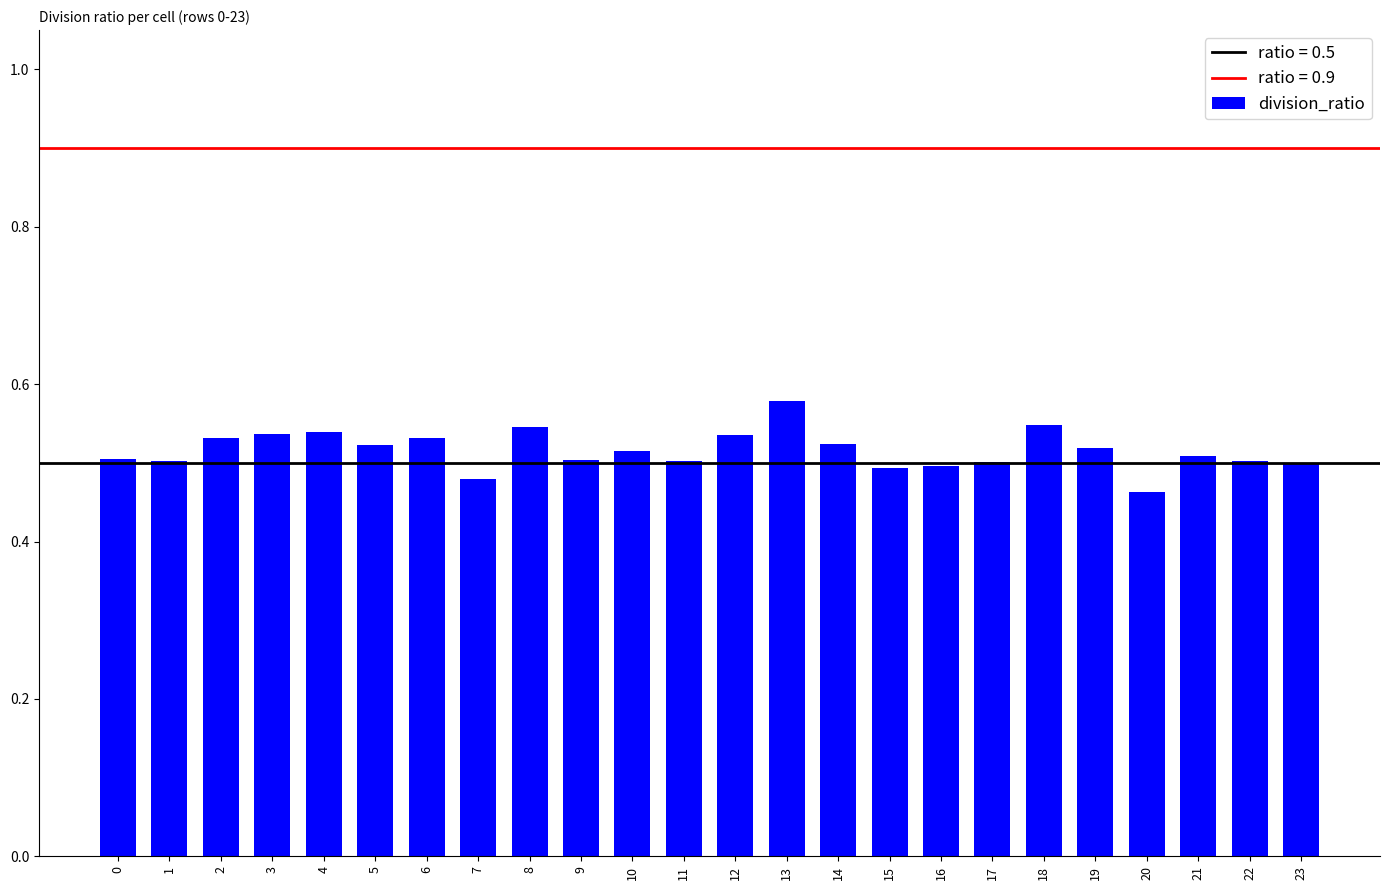

What is the sum of all values?

12.4